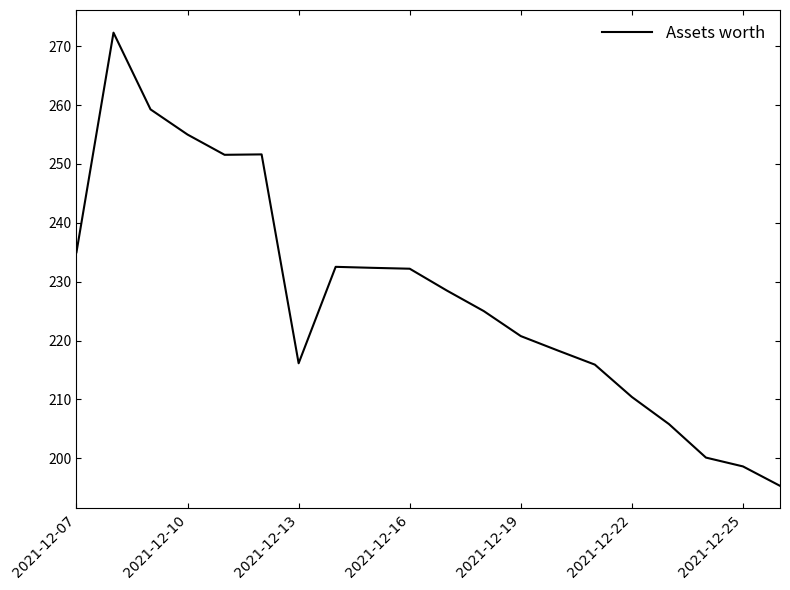

What is the maximum value shown in the chart?

272.3